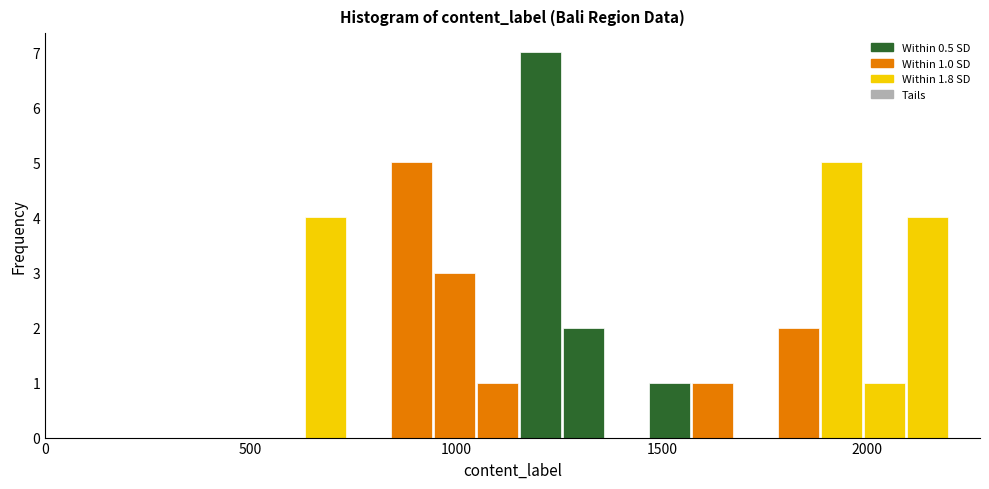

Read against the x-axis, roughly where is the centre of the tallest bar?

1200